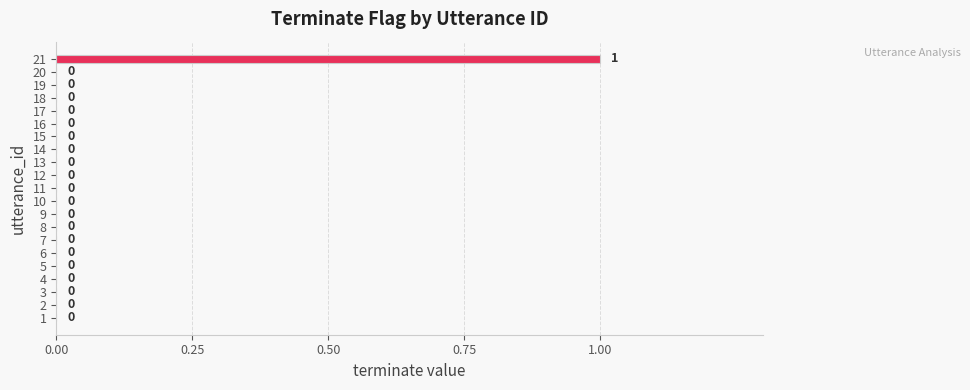

What is the sum of all values?

1